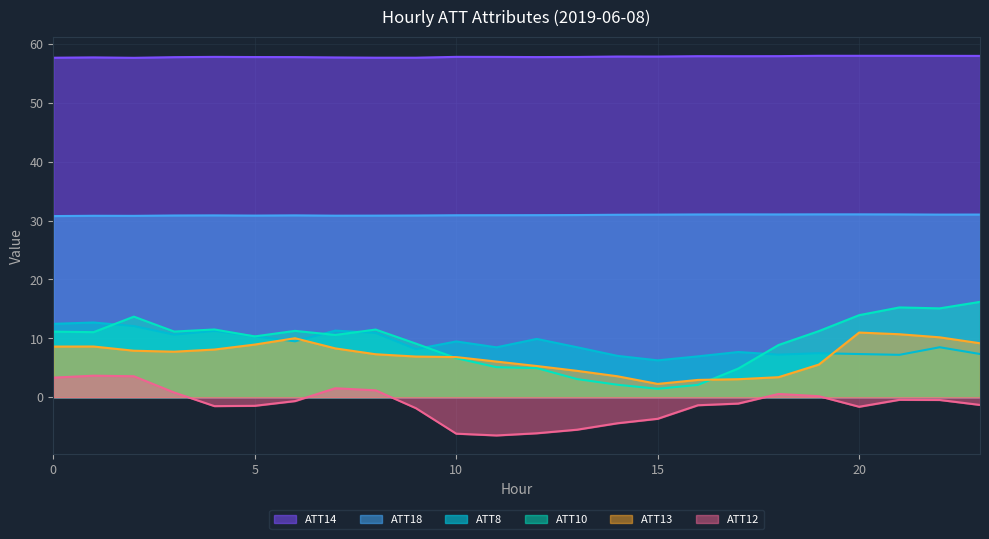

How many lines are shown in the chart?

6